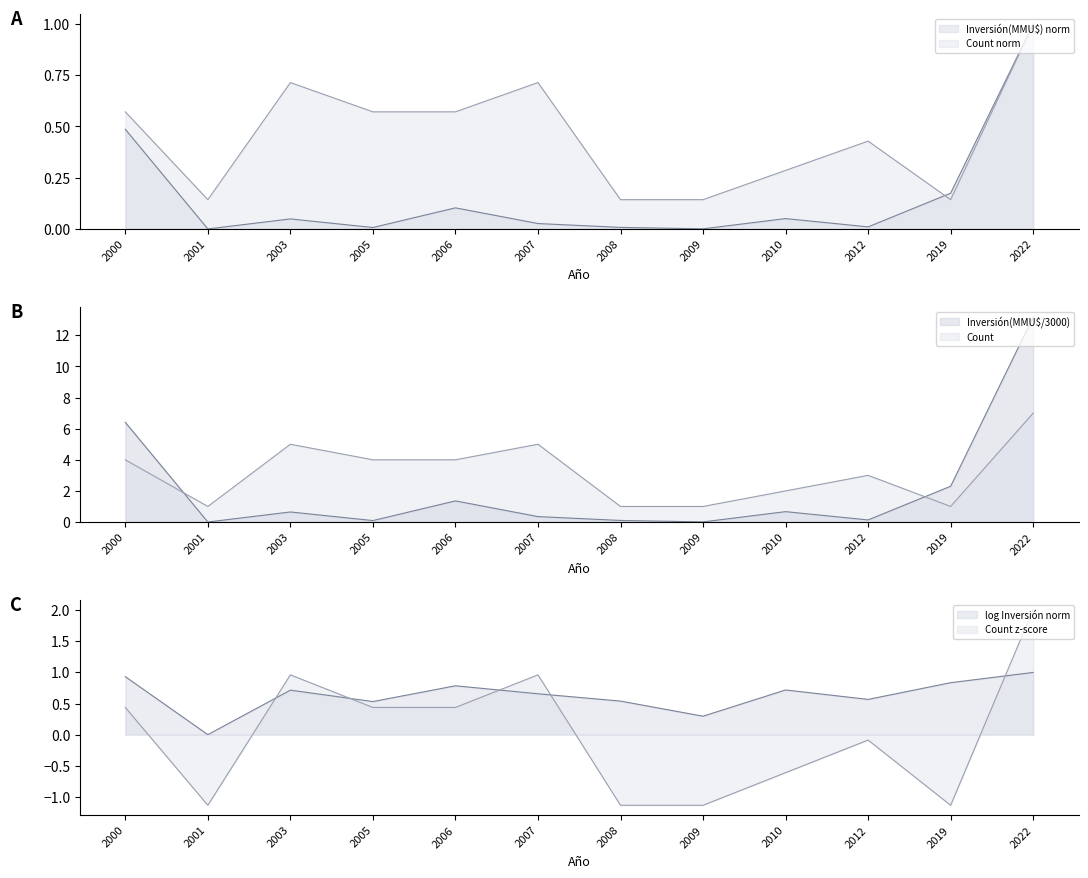

What is the difference between the maximum and second lowest values in the Inversión(MMU$) series?

13.2